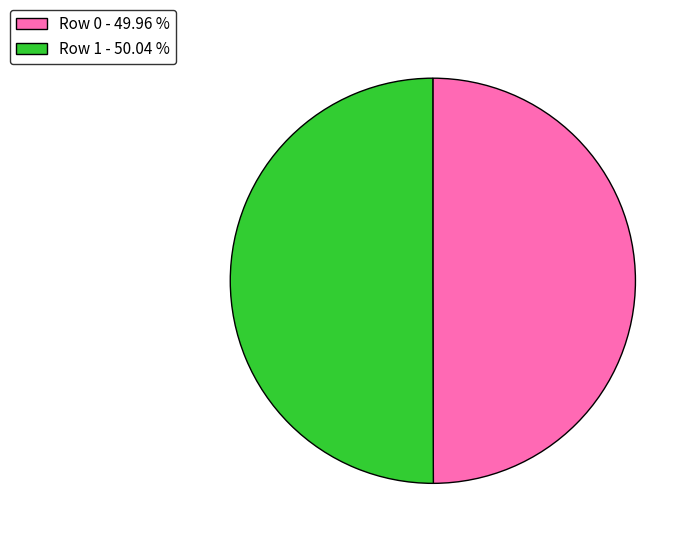

Is the sum of Row 0 - 49.96 % and Row 1 - 50.04 % greater than half?

Yes